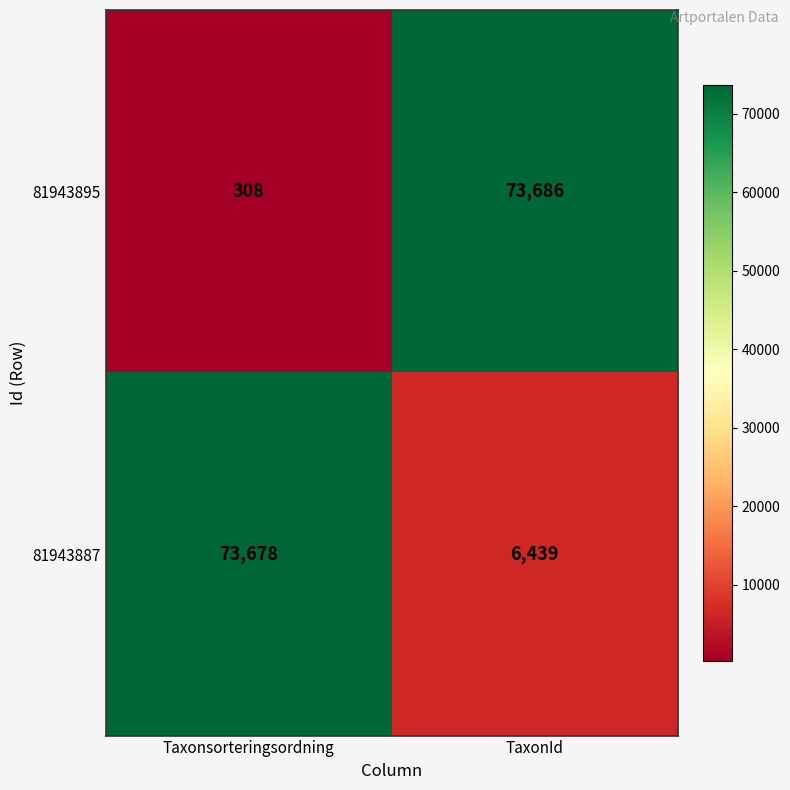

Reading right to left, extract all data points from this chart.

81943895: TaxonId=73686	Taxonsorteringsordning=308
81943887: TaxonId=6439	Taxonsorteringsordning=73678